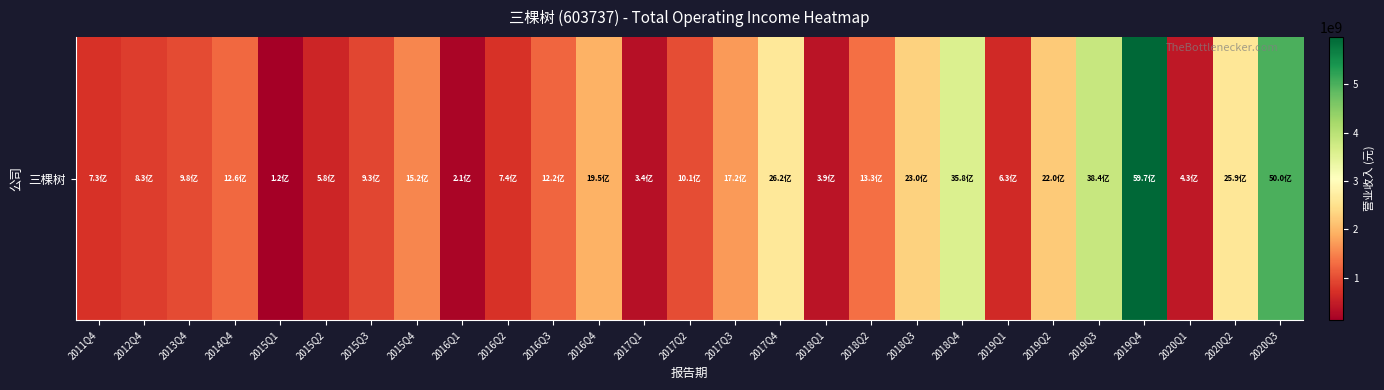

What is the difference between the second highest and second lowest values?

4782586155.2